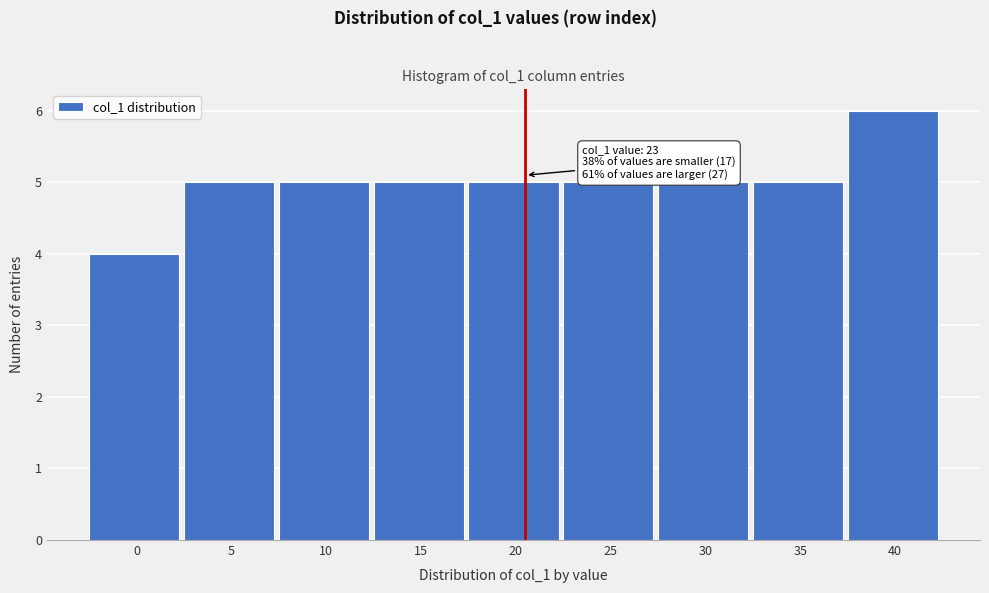

Reading left to right, what are all the values shown in this chart?

4	5	5	5	5	5	5	5	6